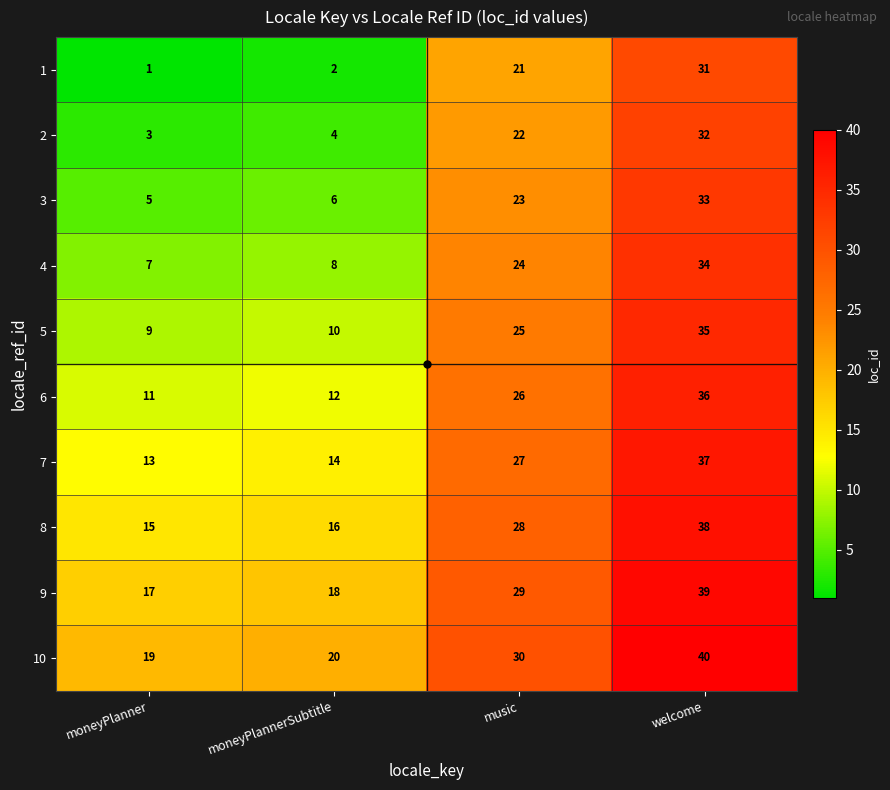

What is the average value of the 8 series?

24